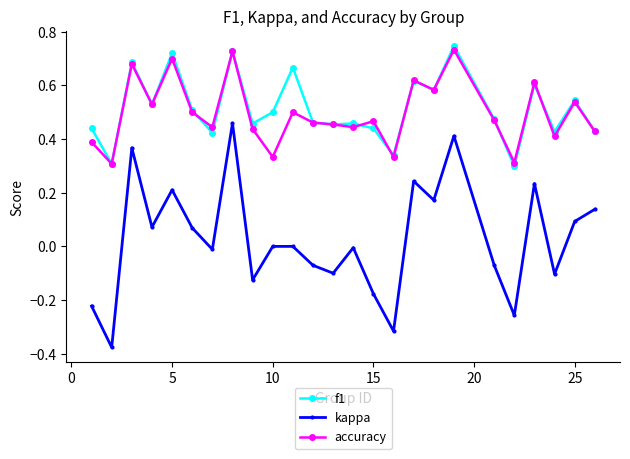

True or false: accuracy and kappa cross at least once.

False